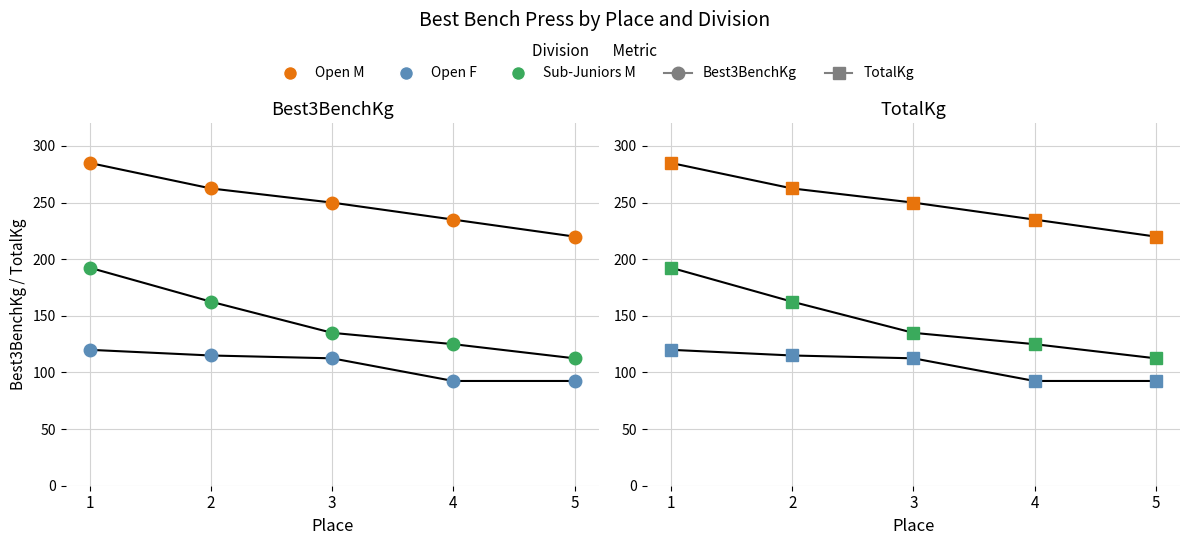

Which series has the largest range (max minus min)?

Sub-Juniors M Best3BenchKg